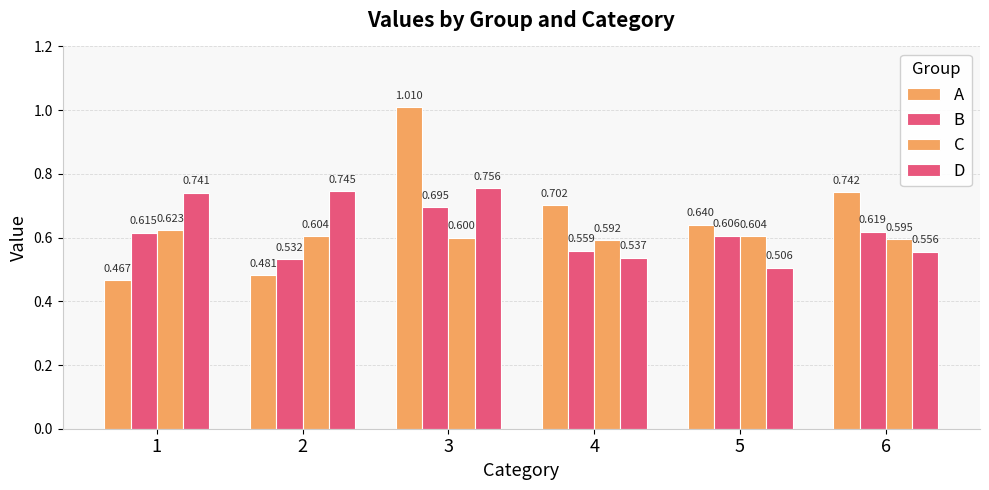

How many bars are there in each group?

4